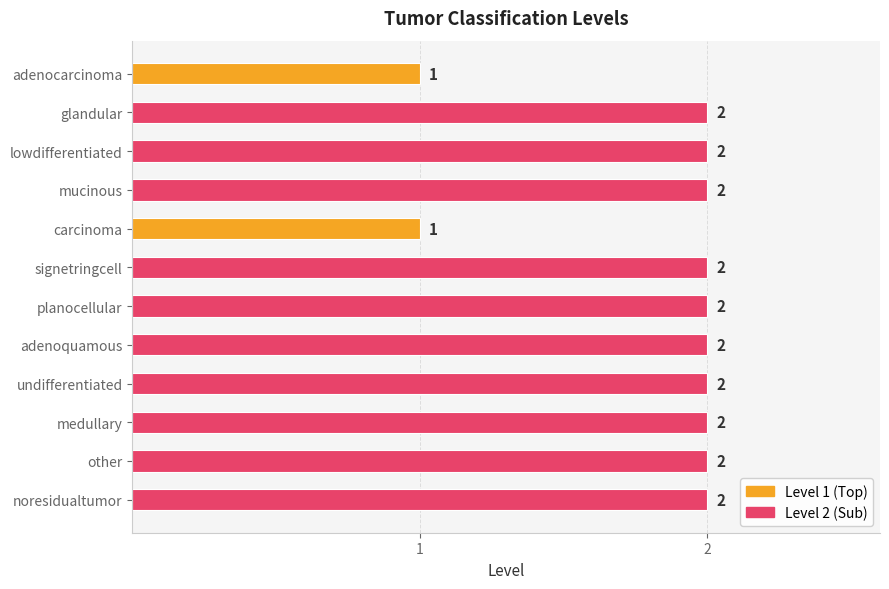

What is the sum of all values?

22